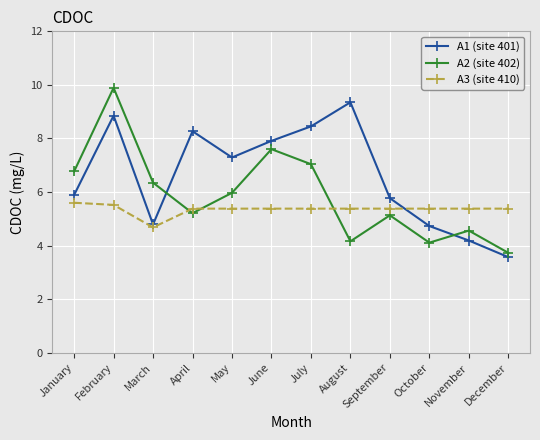

Which series changed the most between March and November?

A2 (site 402)